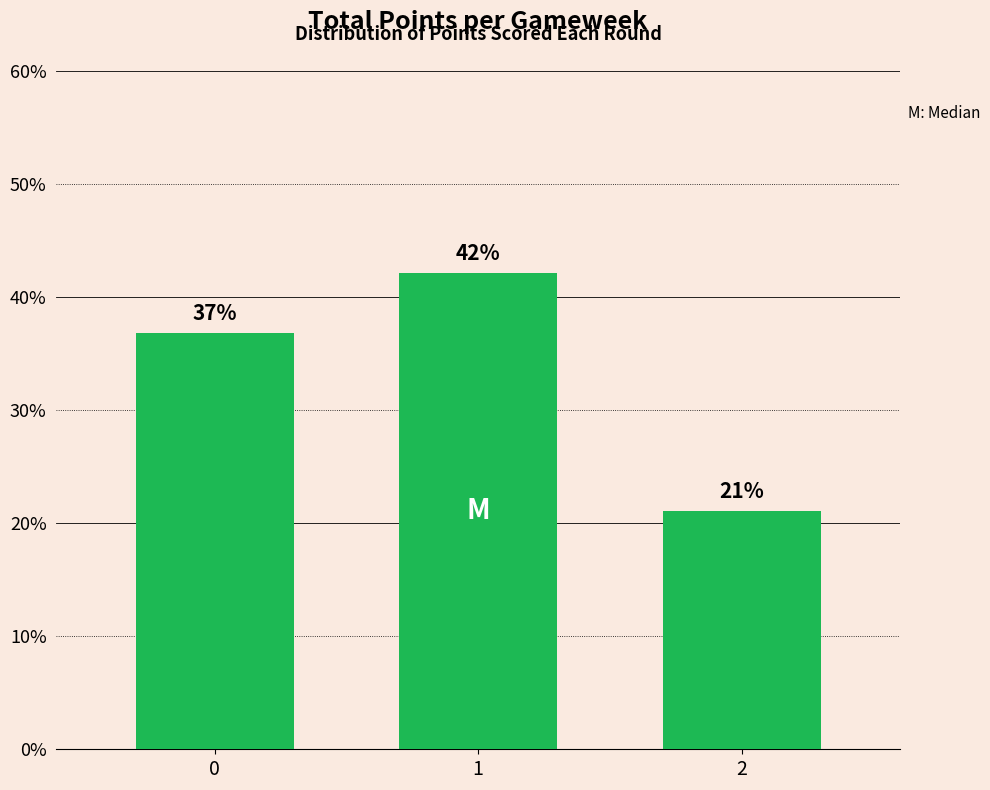

List the labels in order of value, largest first.

1, 0, 2